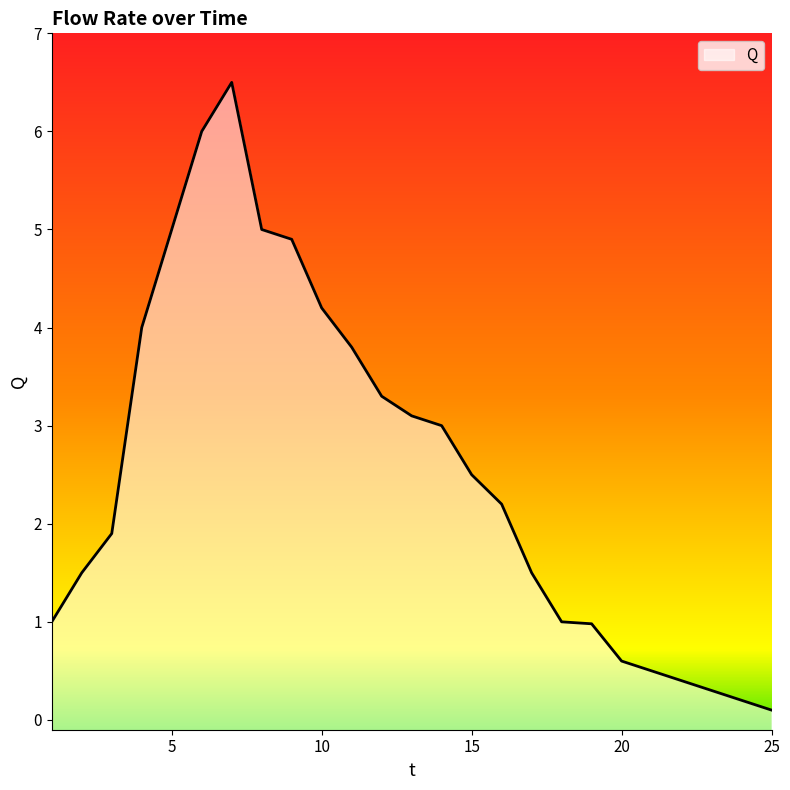

Reading left to right, what are all the values shown in this chart?

1=1.0	2=1.5	3=1.9	4=4.0	5=5.0	6=6.0	7=6.5	8=5.0	9=4.9	10=4.2	11=3.8	12=3.3	13=3.1	14=3.0	15=2.5	16=2.2	17=1.5	18=1.0	19=1.0	20=0.6	21=0.5	22=0.4	23=0.3	24=0.2	25=0.1